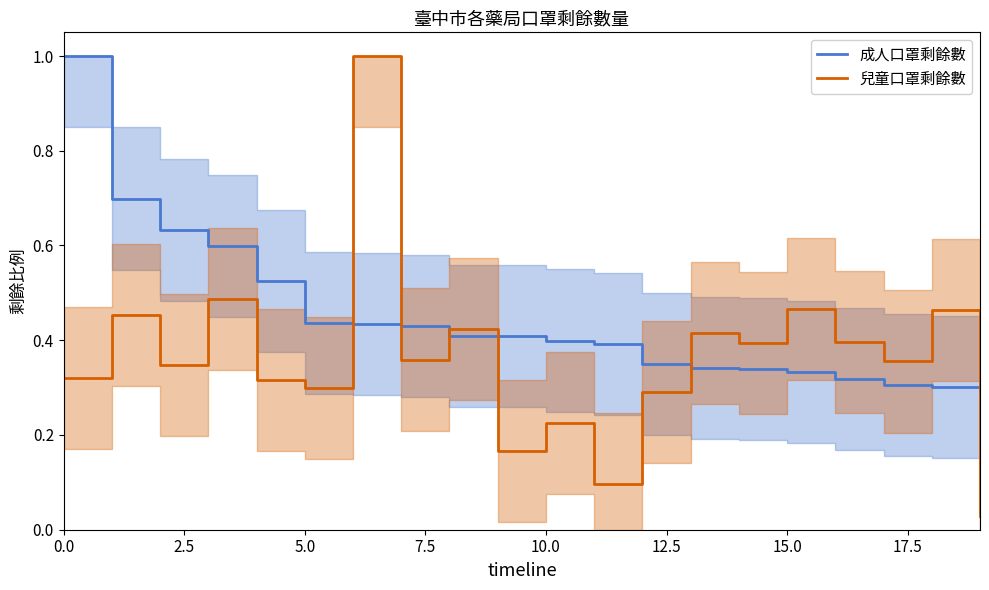

How many times do 兒童口罩剩餘數 and 成人口罩剩餘數 cross each other?

6